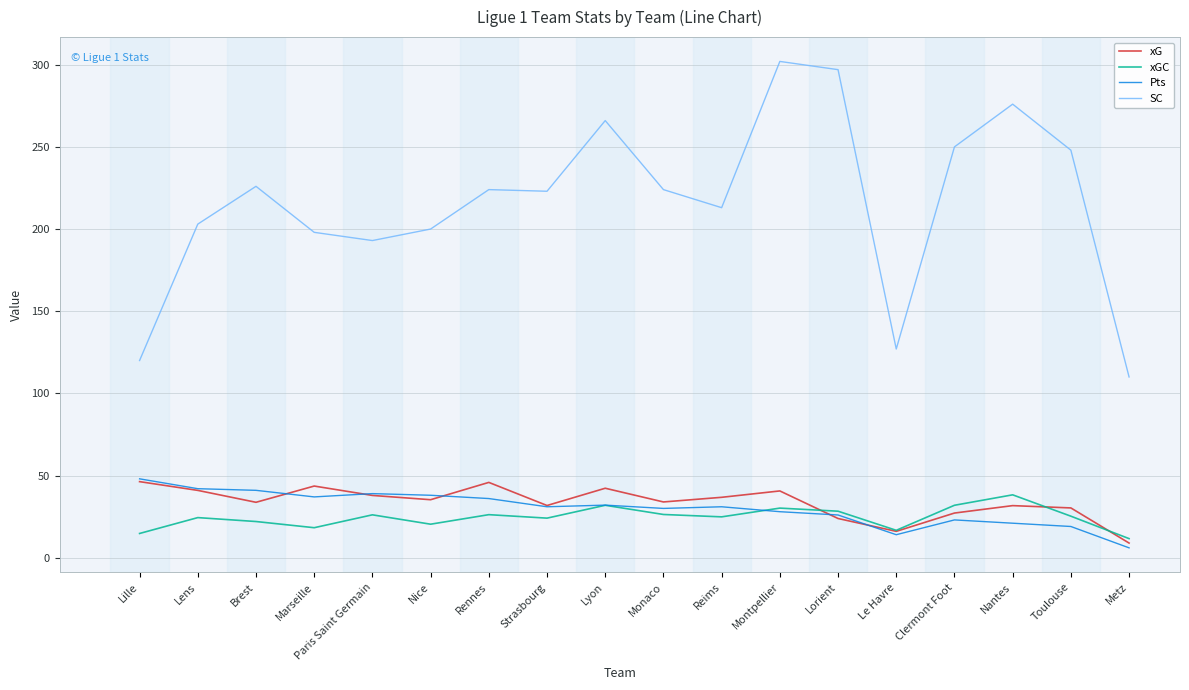

Does the chart display data point markers on the line(s)?

No